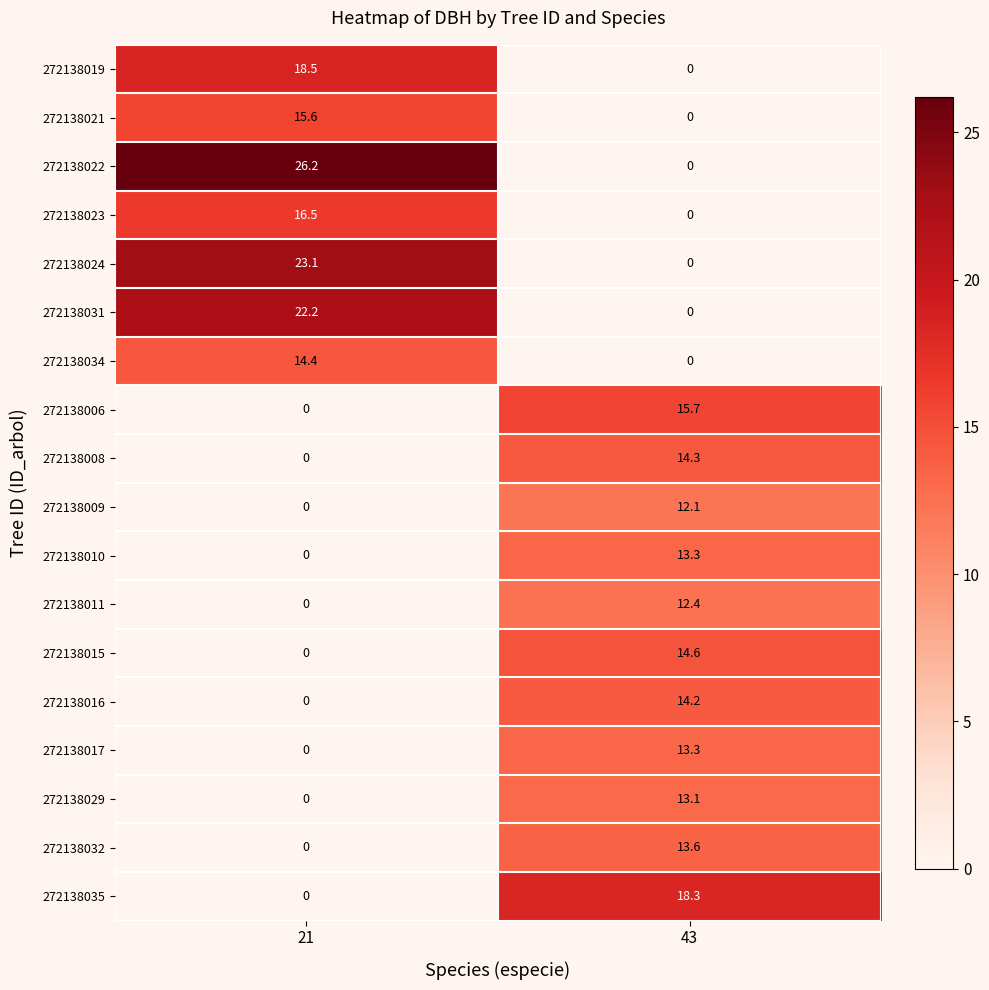

Is it true that 272138009 equals 12.1 at 43?

True